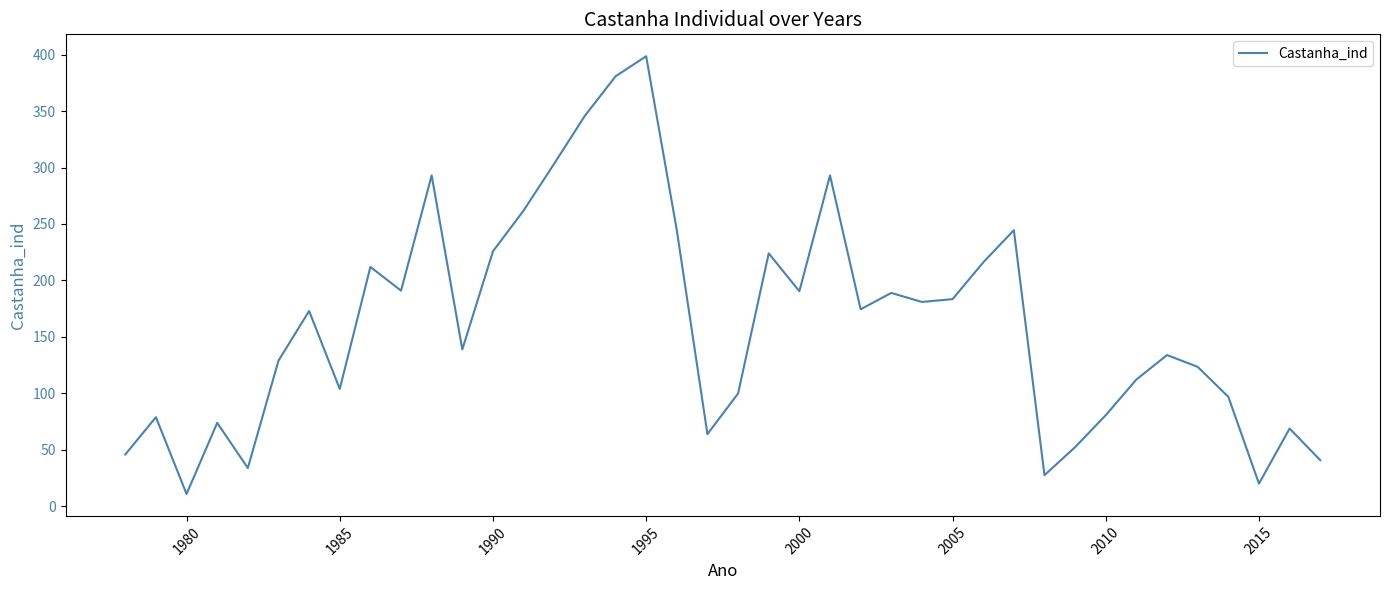

How many lines are shown in the chart?

1